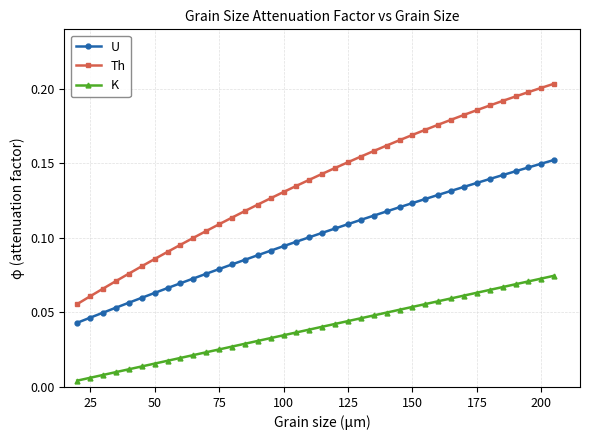

At how many categories does at least one series exceed 0?

38